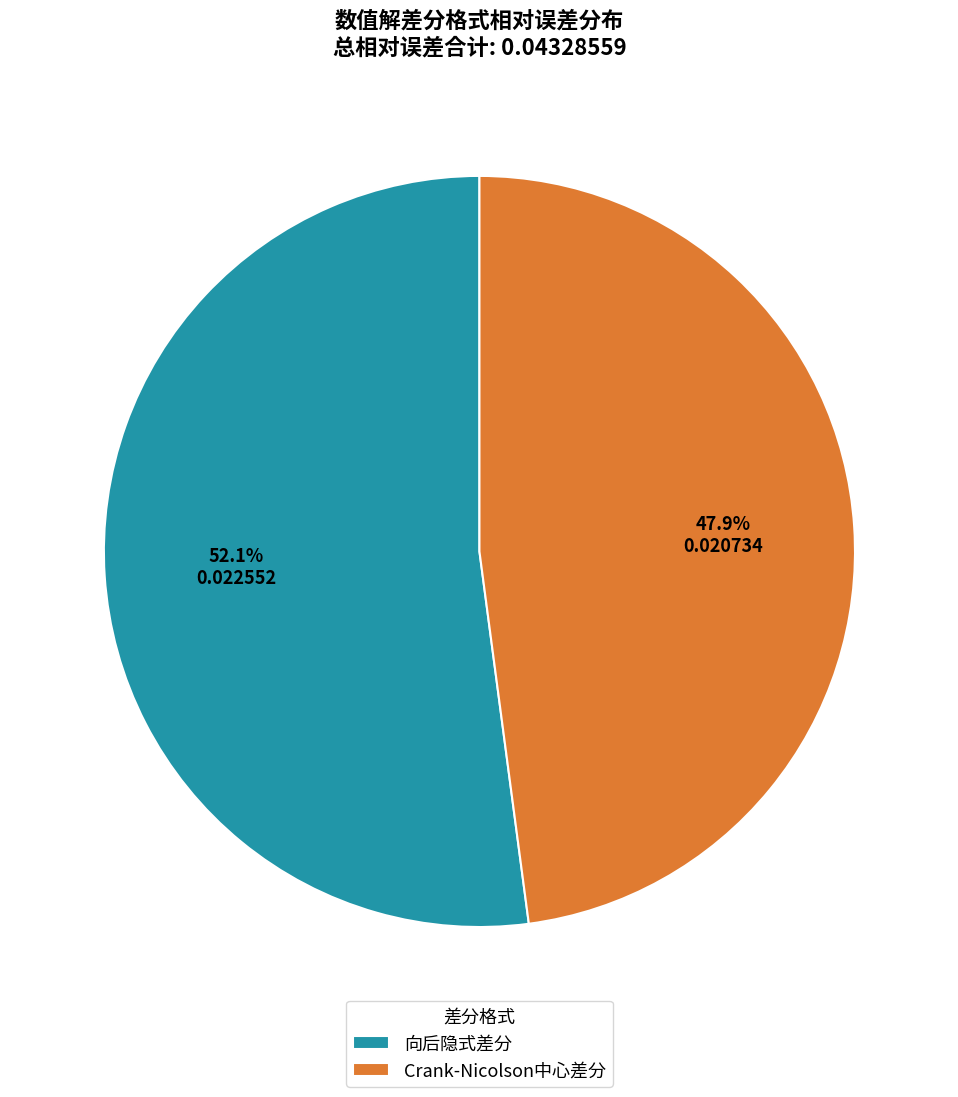

How many slices are in this pie chart?

2